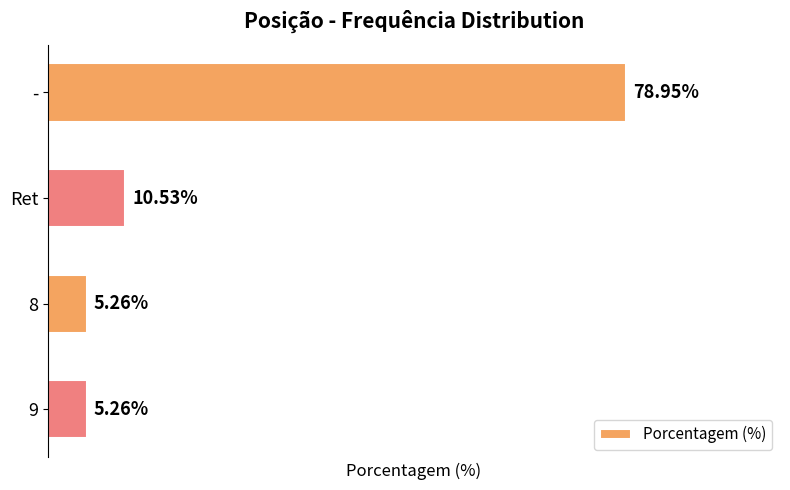

At which category does the chart reach its peak across all series?

-